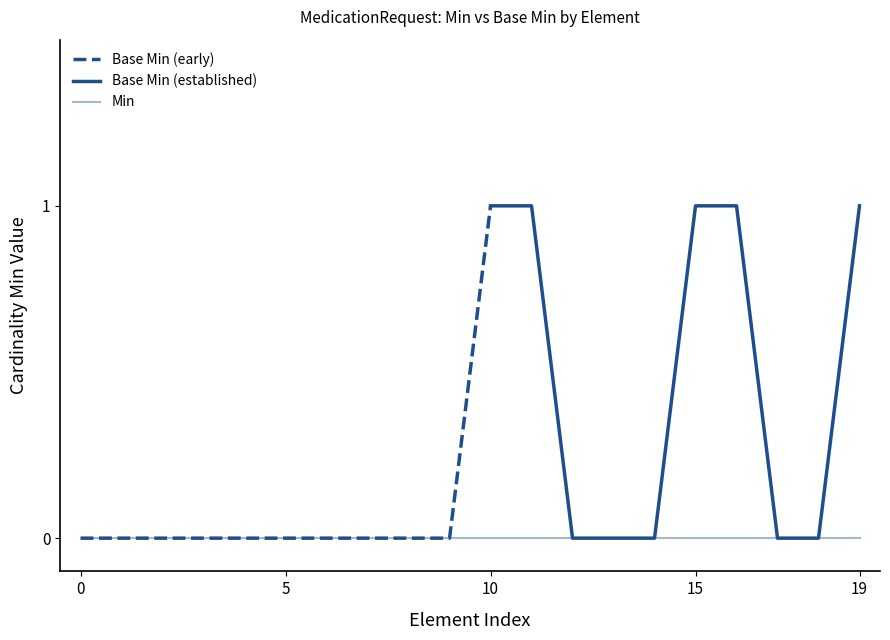

What position from the left is MedicationRequest.contained?

7